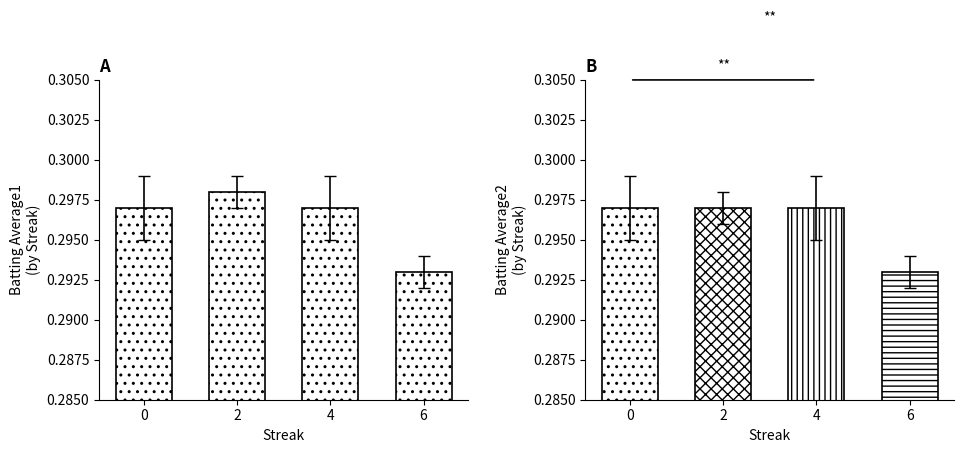

Reading right to left, list all the values displayed in this chart.

Batting Average1: 0.3	0.3	0.3	0.3
Batting Average2: 0.3	0.3	0.3	0.3